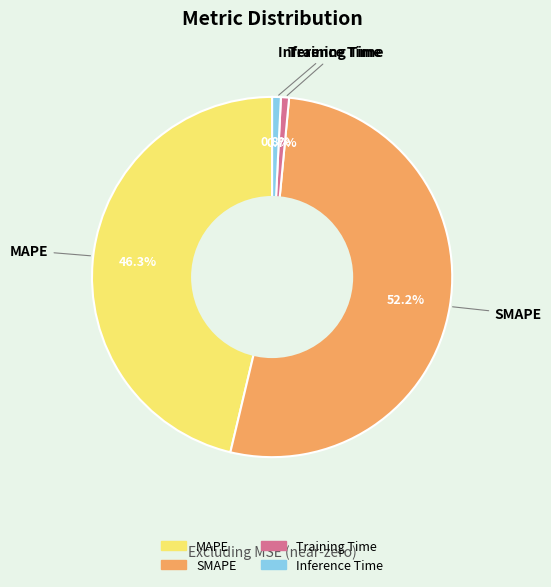

How much of the chart is everything except Inference Time?

99.2%